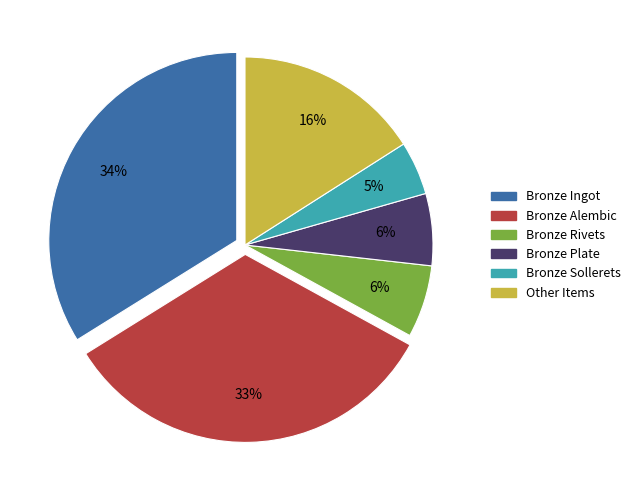

To the nearest percent, what is the difference between the largest and smallest slice percentages?

29%